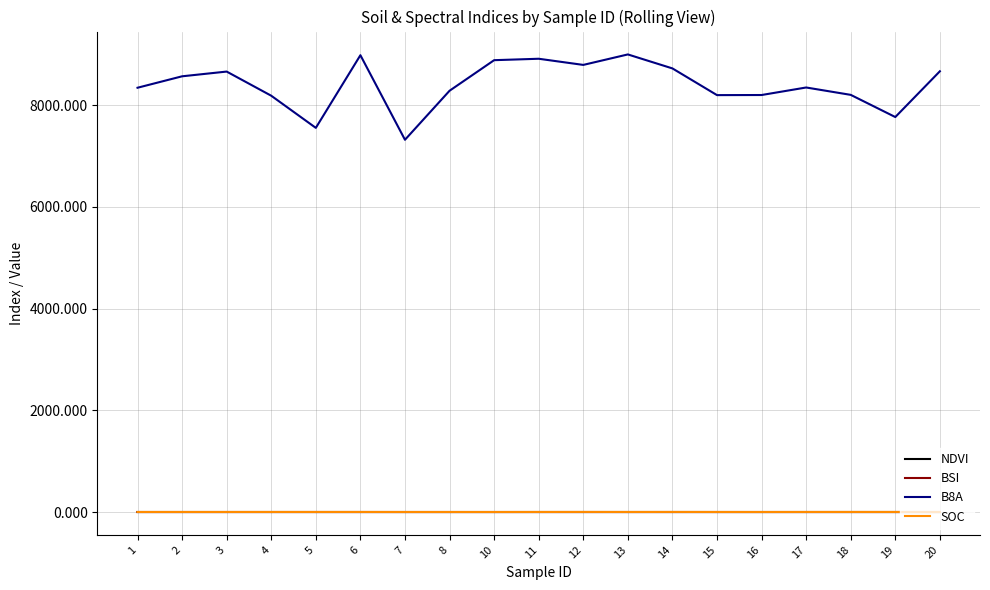

True or false: SOC and BSI cross at least once.

False